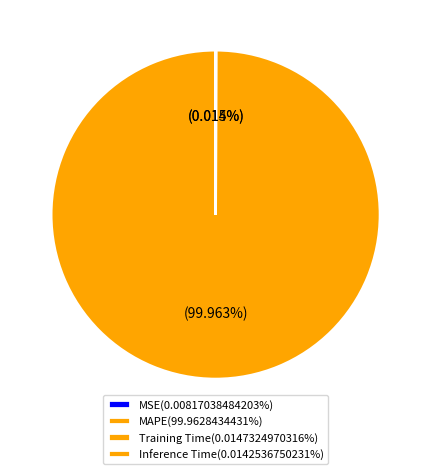

Rank the categories by value from highest to lowest.

MAPE, Training Time, Inference Time, MSE